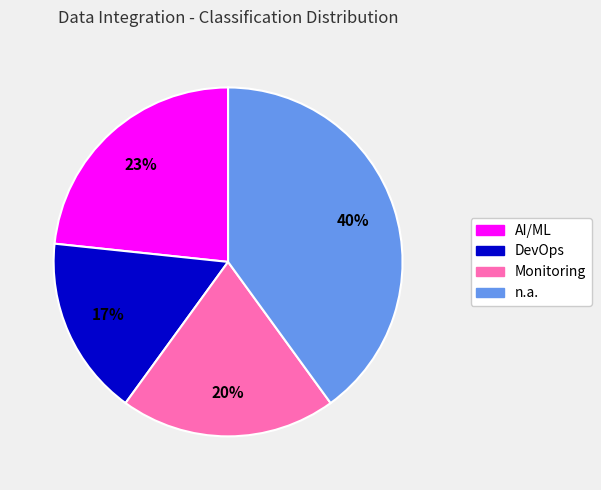

How many segments does this pie chart have?

4